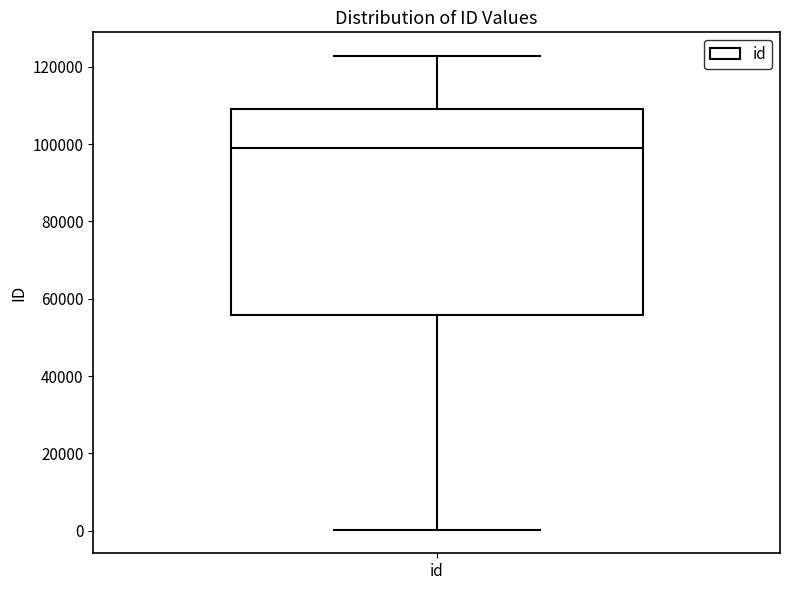

Where does the upper whisker of the box for id end on the y-axis? The values are not printed on the chart, so give them approximately, as read against the axis.

122000